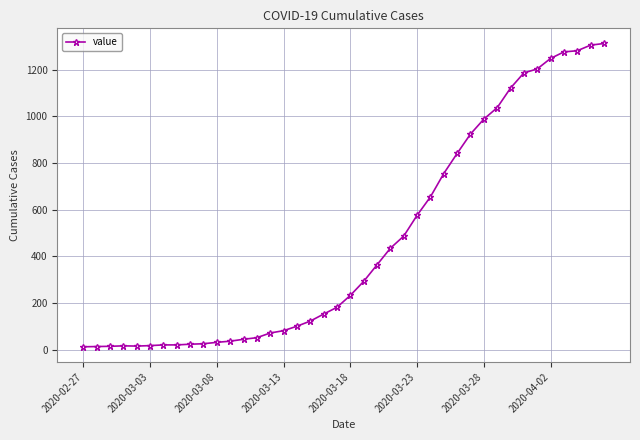

What is the maximum value shown in the chart?

1312